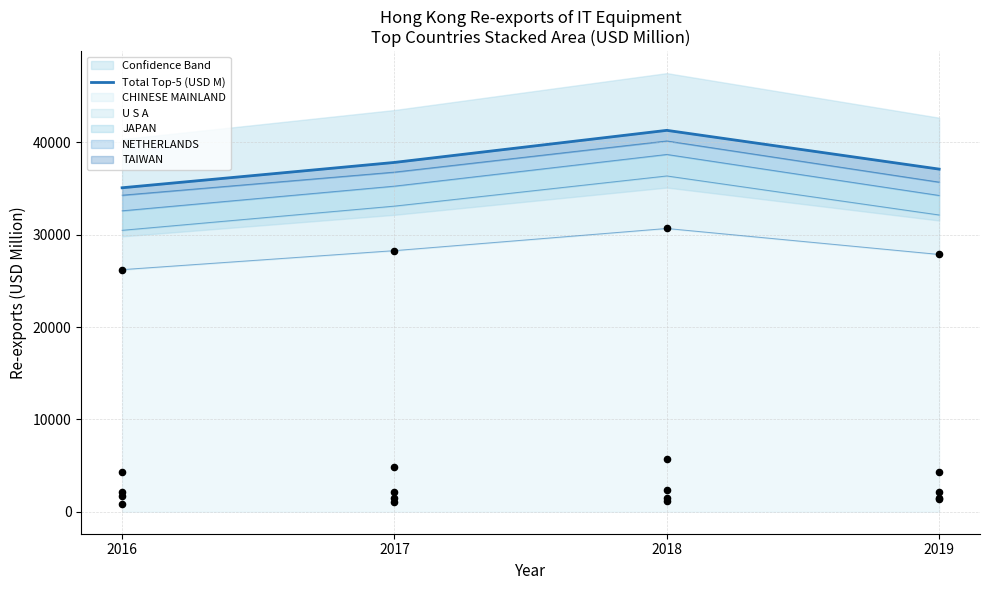

Approximately how many times larger is the value at 2019 compared to 2016?

1.1